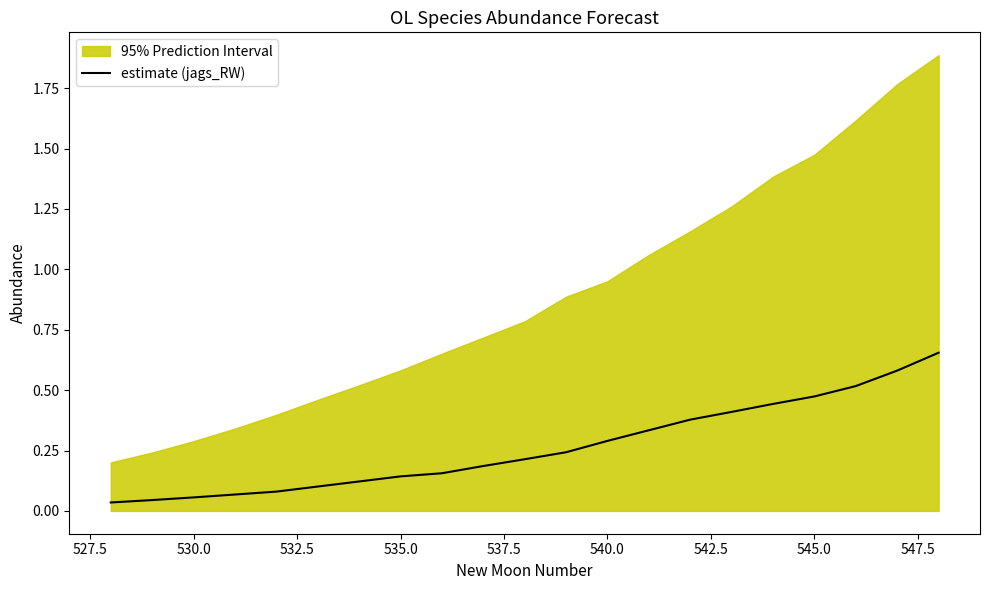

Reading left to right, list all the values displayed in this chart.

0.0	0.0	0.1	0.1	0.1	0.1	0.1	0.1	0.2	0.2	0.2	0.2	0.3	0.3	0.4	0.4	0.4	0.5	0.5	0.6	0.7